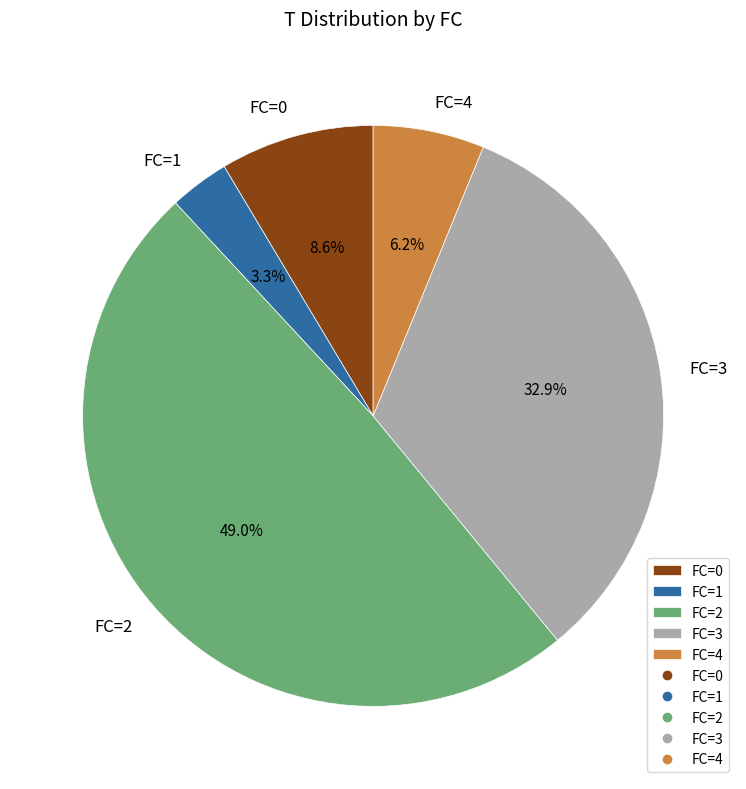

Rank the categories by value from highest to lowest.

FC=2, FC=3, FC=0, FC=4, FC=1